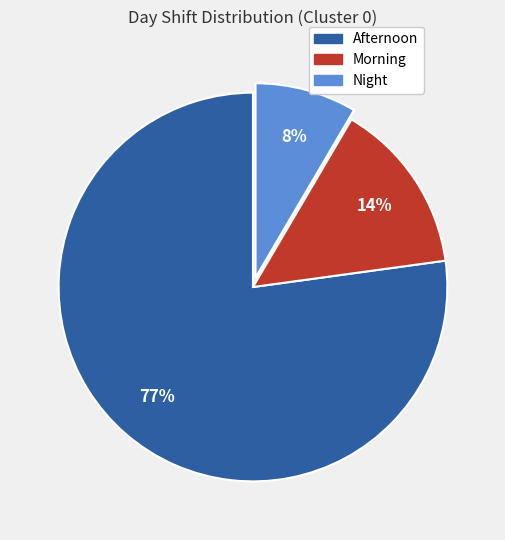

Count the number of slices in the pie.

3